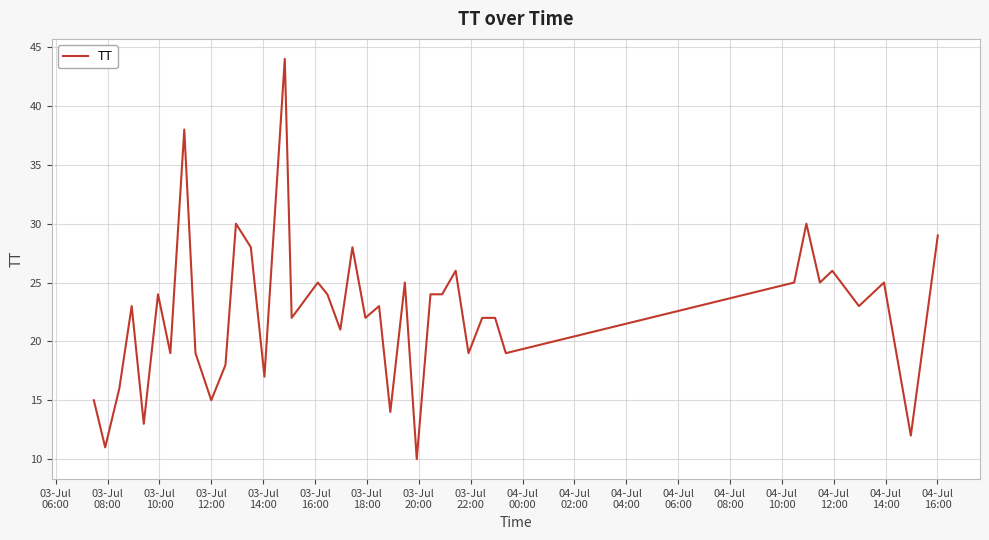

What is the difference between the maximum and minimum values?

34